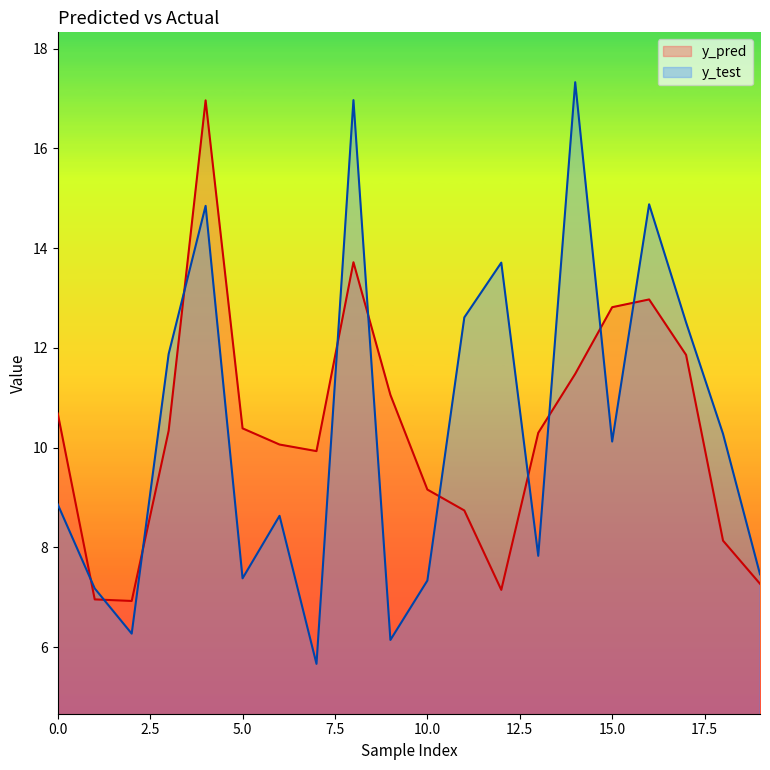

Count the number of categories in the chart.

20